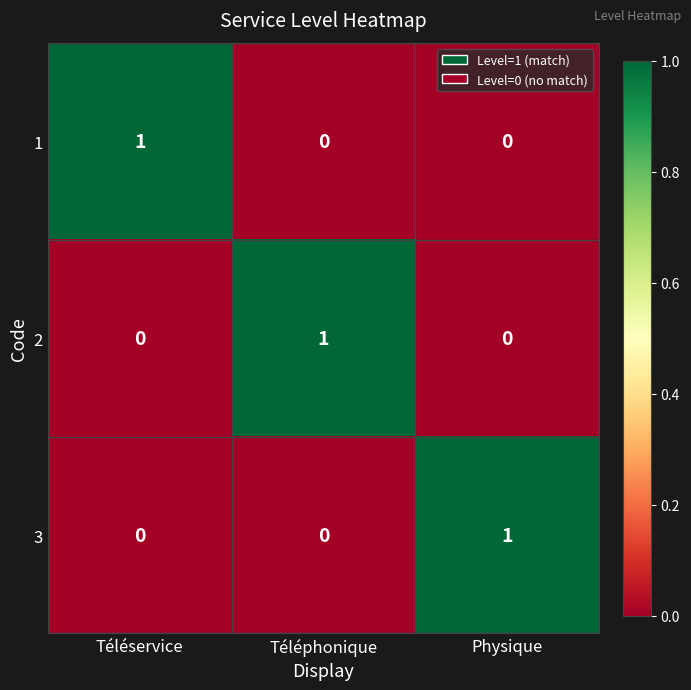

True or false: 1 has a value of 2 at Téléservice.

False